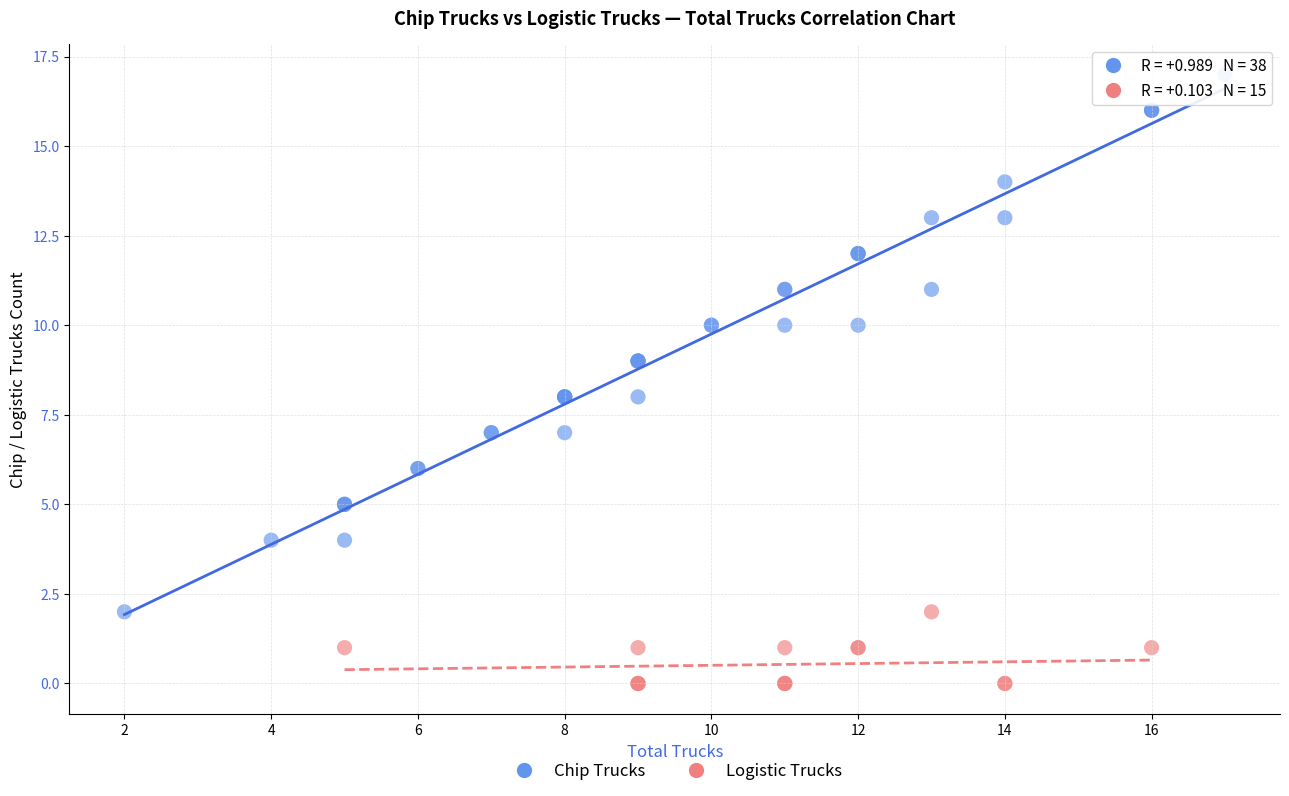

Which series has the widest spread of Y values?

Chip Trucks